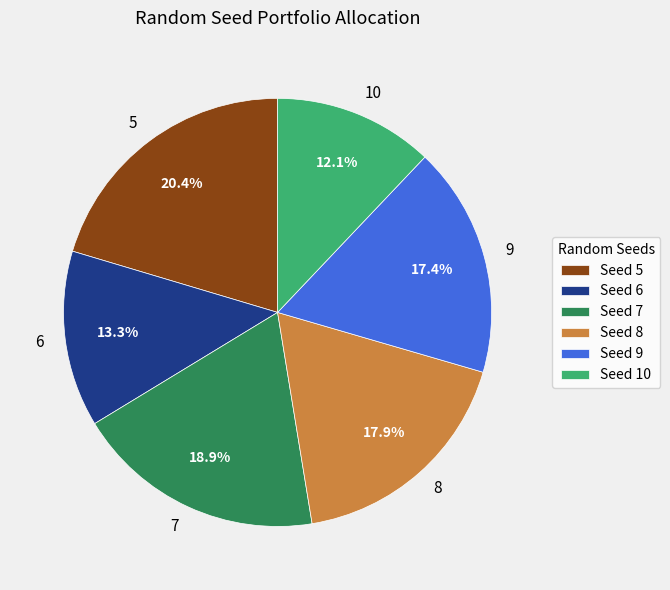

Is there a majority slice in this chart?

No